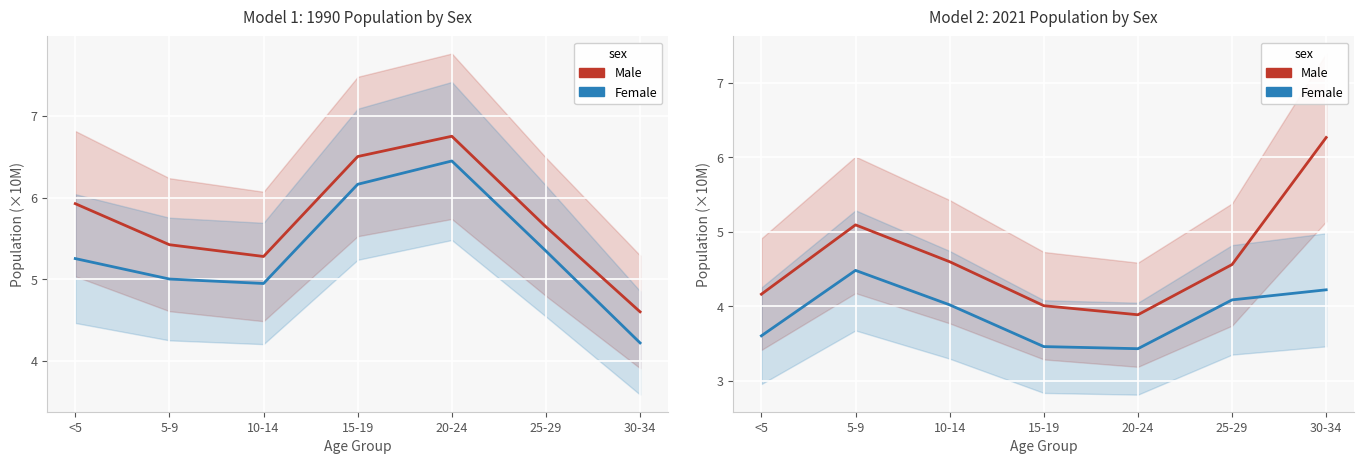

Which series has the widest spread of values?

Male